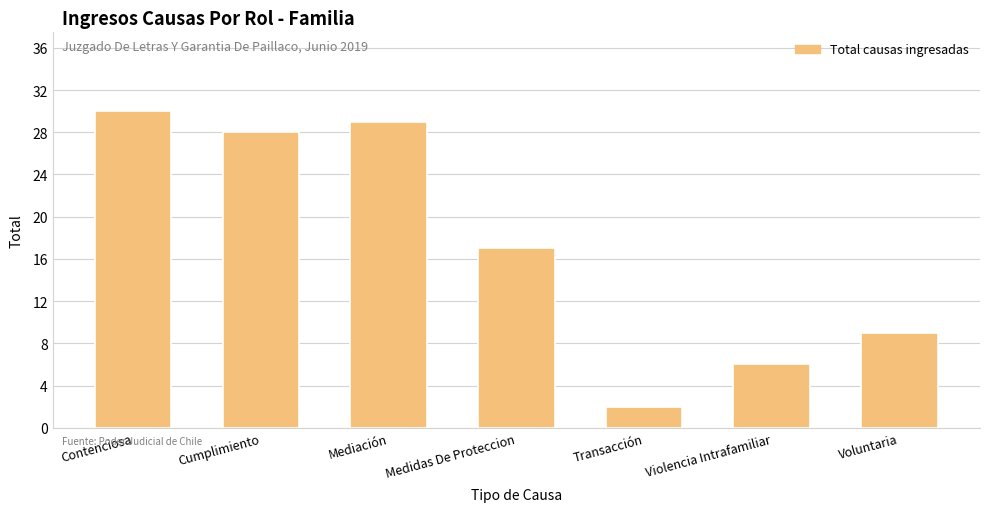

What is the average value?

17